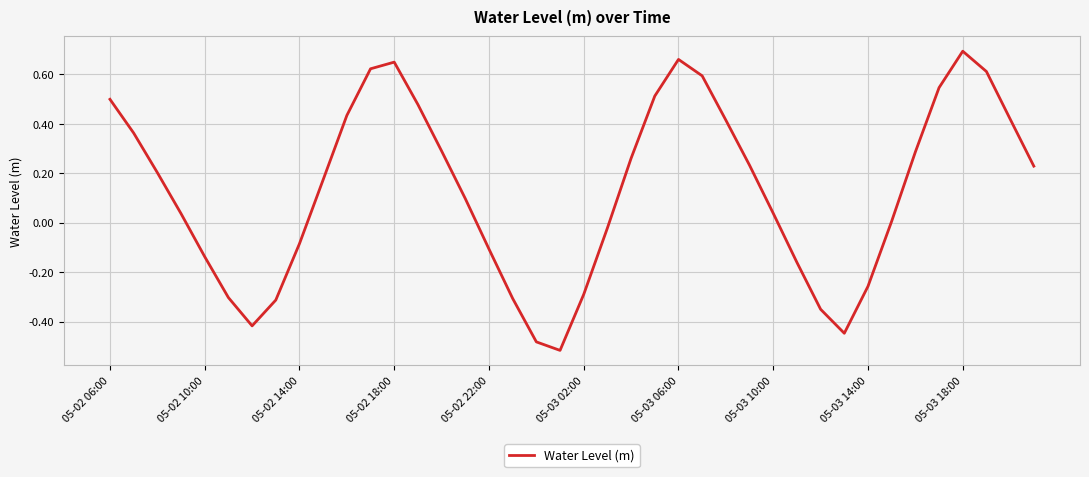

What is the difference between the maximum and minimum values?

1.2